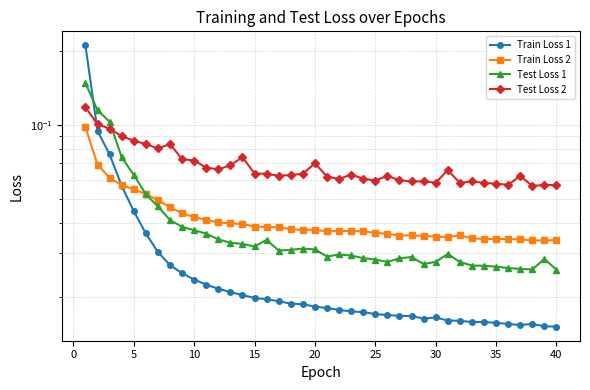

Which series has the largest total across all categories?

Test Loss 2